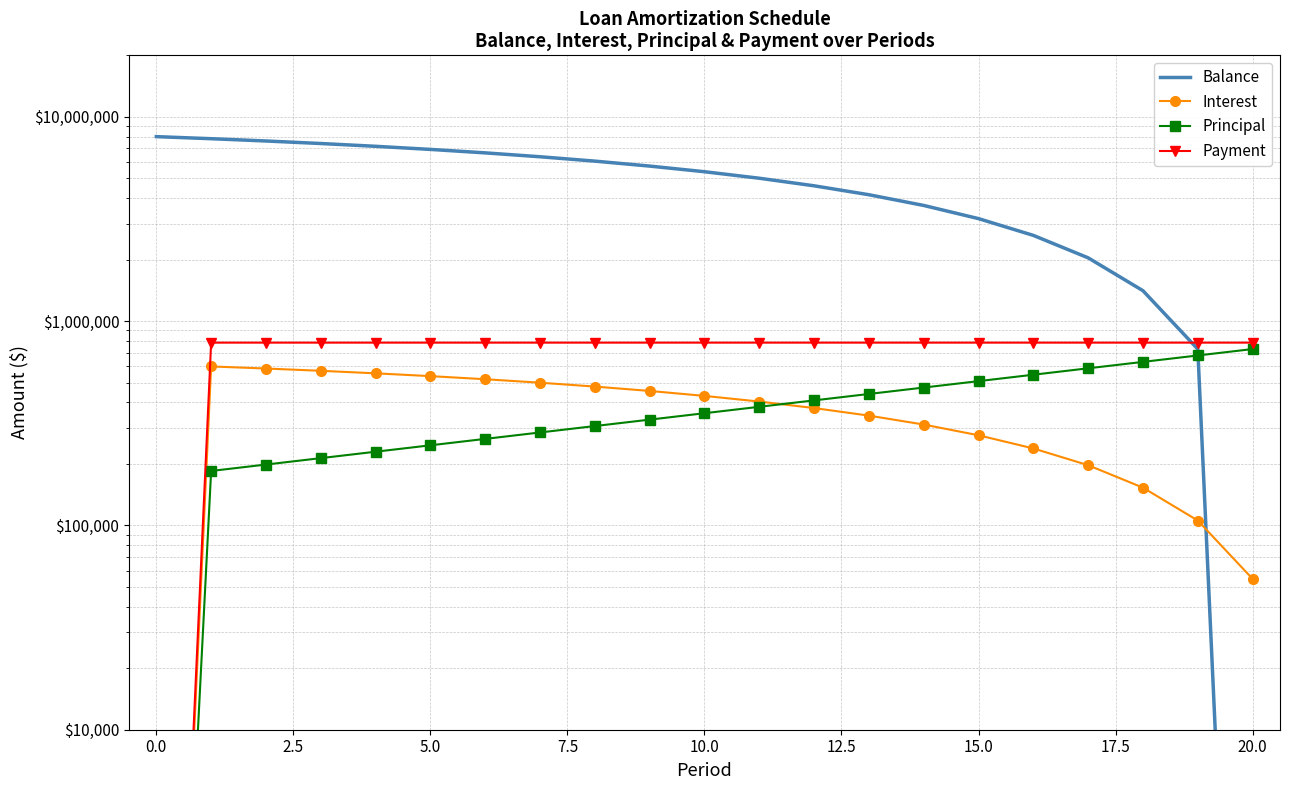

How many lines are shown in the chart?

4